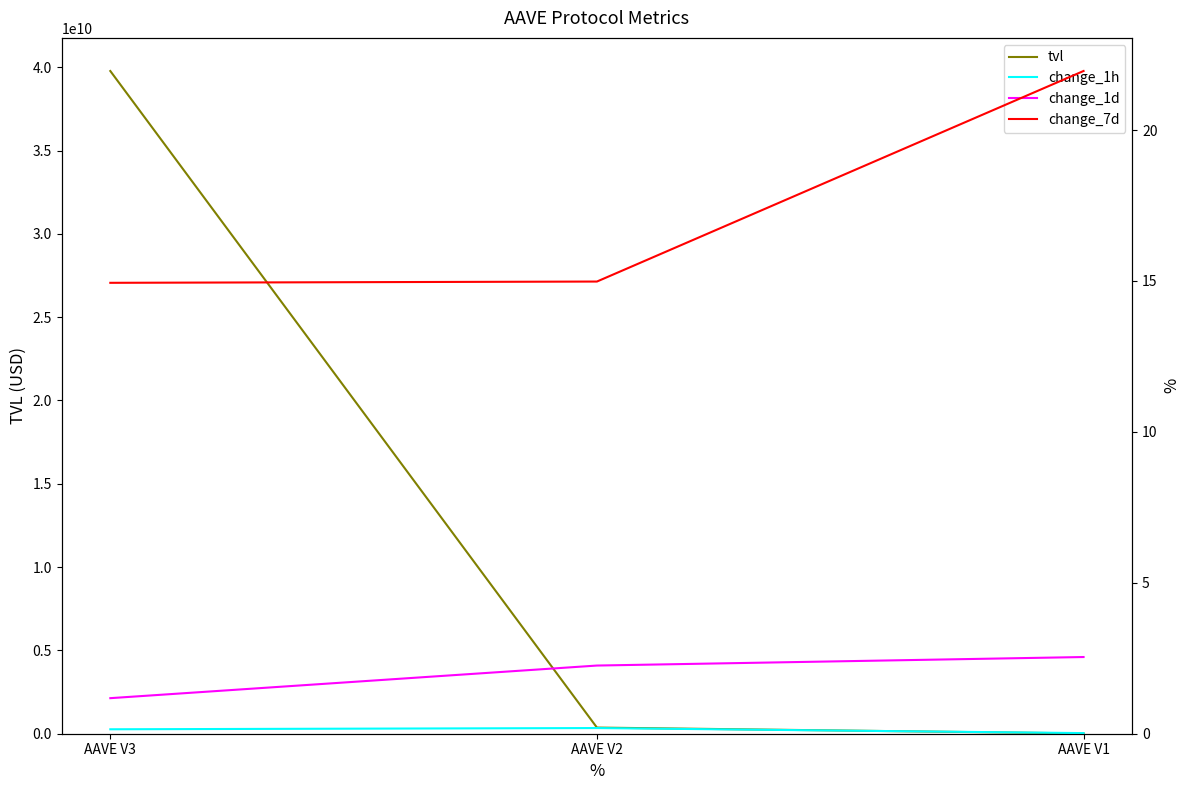

Which has a higher value, AAVE V1 or AAVE V3?

AAVE V3